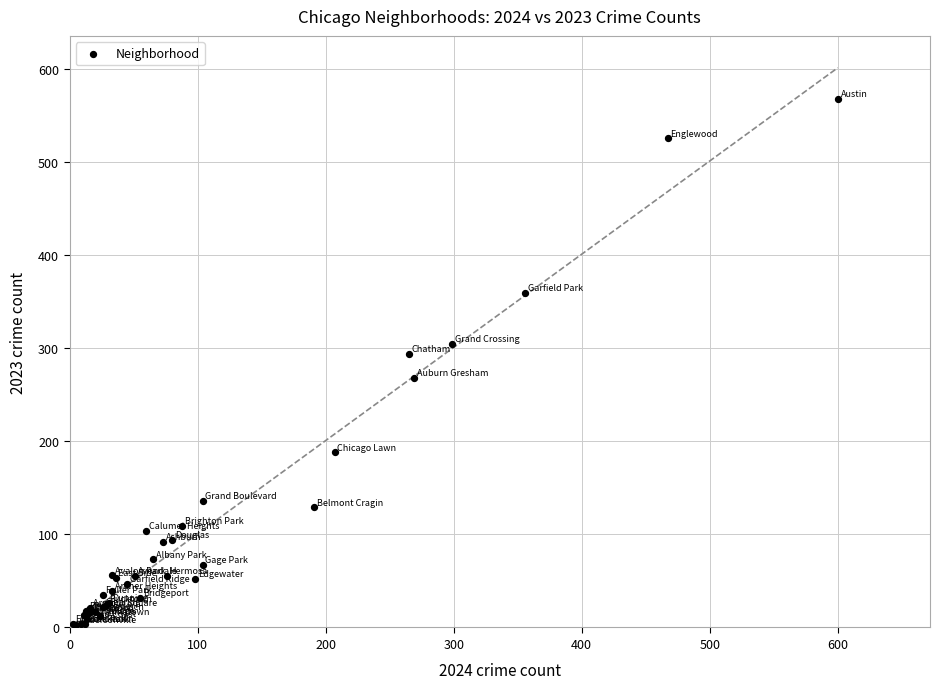

What Y value in the scatter plot is closest to 285?

294